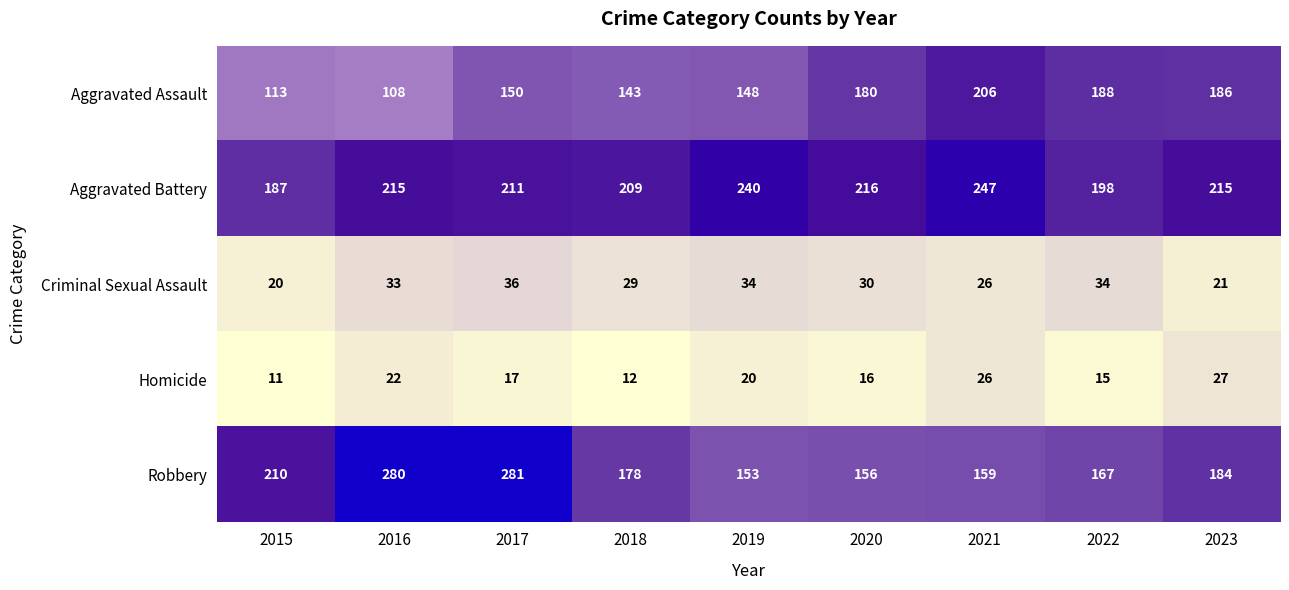

What is the greatest value displayed?

281